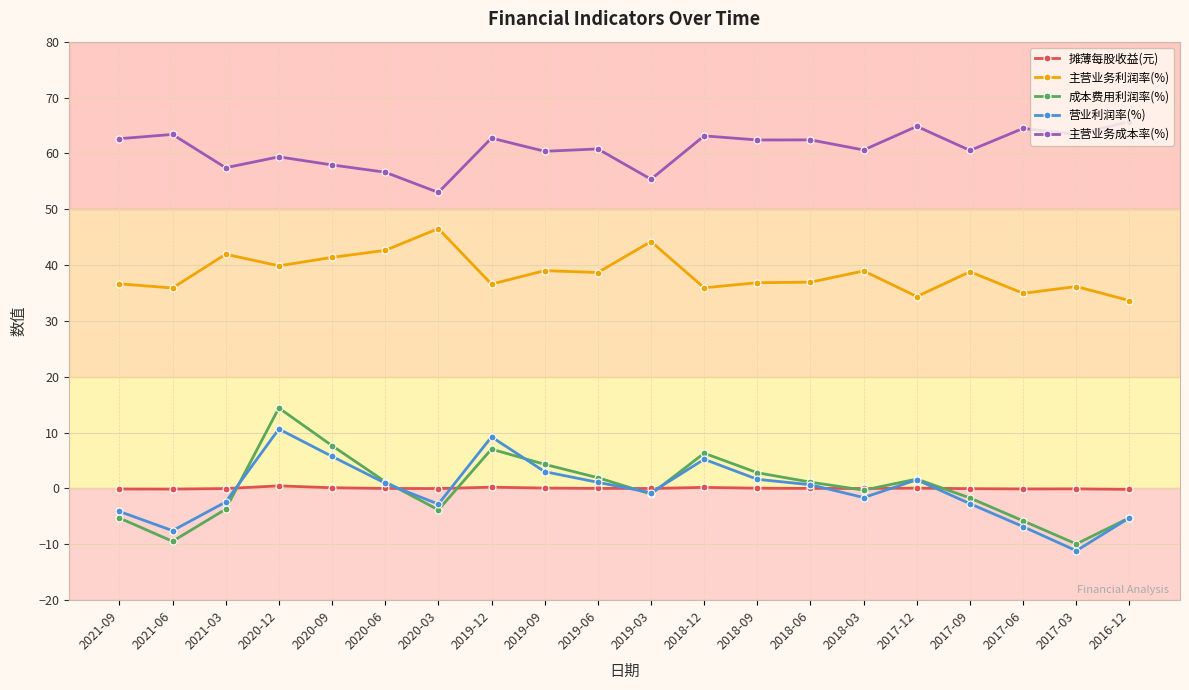

Where is the first local minimum for 主营业务成本率(%)?

2021-03